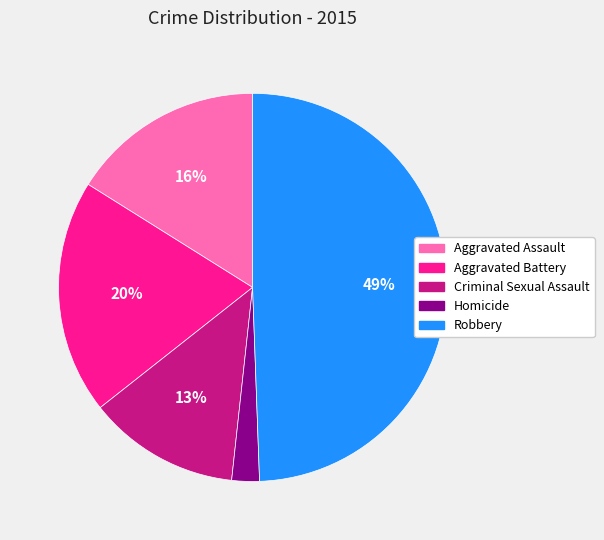

Which category has the smallest portion of the pie?

Homicide